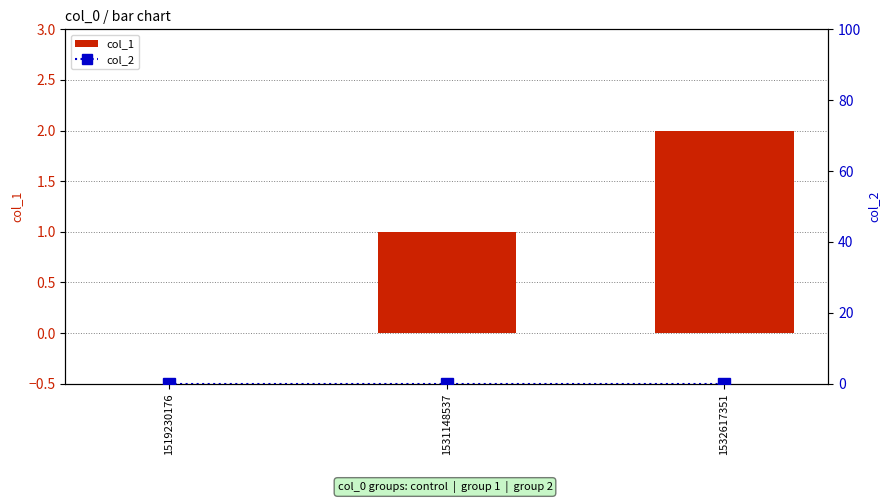

What is the spread (max minus min) of values at 1531148537?

1